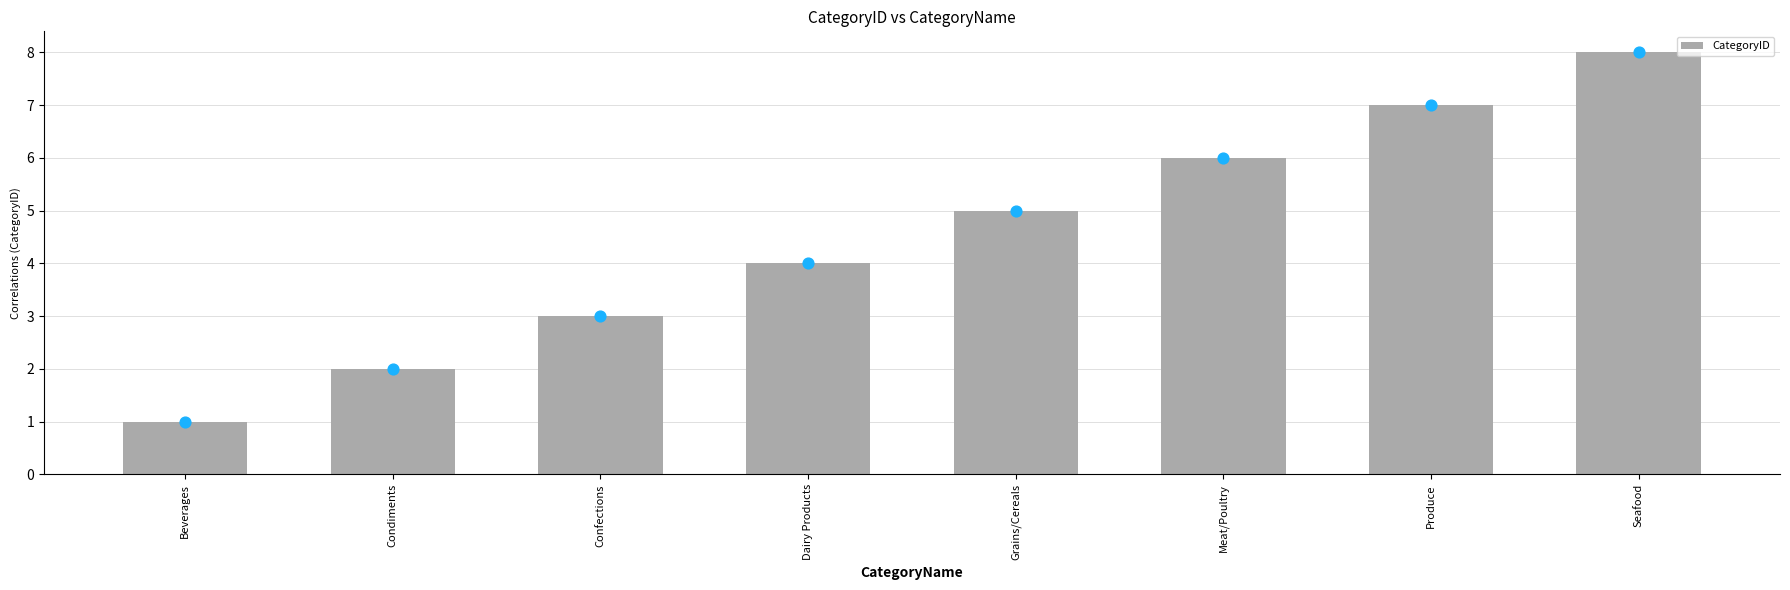

What is the change in value from Dairy Products to Grains/Cereals?

+1